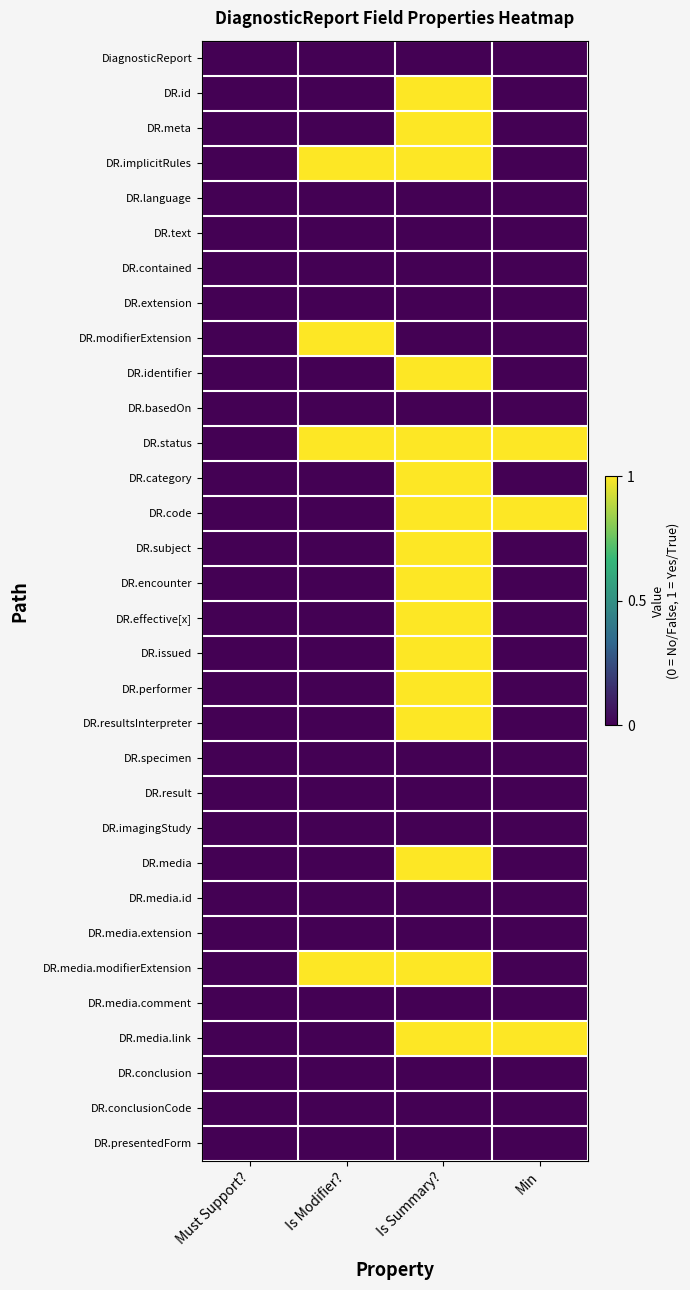

Reading right to left, what are all the values shown in this chart?

DiagnosticReport: Min=0	Is Summary?=0	Is Modifier?=0	Must Support?=0
DR.id: Min=0	Is Summary?=1	Is Modifier?=0	Must Support?=0
DR.meta: Min=0	Is Summary?=1	Is Modifier?=0	Must Support?=0
DR.implicitRules: Min=0	Is Summary?=1	Is Modifier?=1	Must Support?=0
DR.language: Min=0	Is Summary?=0	Is Modifier?=0	Must Support?=0
DR.text: Min=0	Is Summary?=0	Is Modifier?=0	Must Support?=0
DR.contained: Min=0	Is Summary?=0	Is Modifier?=0	Must Support?=0
DR.extension: Min=0	Is Summary?=0	Is Modifier?=0	Must Support?=0
DR.modifierExtension: Min=0	Is Summary?=0	Is Modifier?=1	Must Support?=0
DR.identifier: Min=0	Is Summary?=1	Is Modifier?=0	Must Support?=0
DR.basedOn: Min=0	Is Summary?=0	Is Modifier?=0	Must Support?=0
DR.status: Min=1	Is Summary?=1	Is Modifier?=1	Must Support?=0
DR.category: Min=0	Is Summary?=1	Is Modifier?=0	Must Support?=0
DR.code: Min=1	Is Summary?=1	Is Modifier?=0	Must Support?=0
DR.subject: Min=0	Is Summary?=1	Is Modifier?=0	Must Support?=0
DR.encounter: Min=0	Is Summary?=1	Is Modifier?=0	Must Support?=0
DR.effective[x]: Min=0	Is Summary?=1	Is Modifier?=0	Must Support?=0
DR.issued: Min=0	Is Summary?=1	Is Modifier?=0	Must Support?=0
DR.performer: Min=0	Is Summary?=1	Is Modifier?=0	Must Support?=0
DR.resultsInterpreter: Min=0	Is Summary?=1	Is Modifier?=0	Must Support?=0
DR.specimen: Min=0	Is Summary?=0	Is Modifier?=0	Must Support?=0
DR.result: Min=0	Is Summary?=0	Is Modifier?=0	Must Support?=0
DR.imagingStudy: Min=0	Is Summary?=0	Is Modifier?=0	Must Support?=0
DR.media: Min=0	Is Summary?=1	Is Modifier?=0	Must Support?=0
DR.media.id: Min=0	Is Summary?=0	Is Modifier?=0	Must Support?=0
DR.media.extension: Min=0	Is Summary?=0	Is Modifier?=0	Must Support?=0
DR.media.modifierExtension: Min=0	Is Summary?=1	Is Modifier?=1	Must Support?=0
DR.media.comment: Min=0	Is Summary?=0	Is Modifier?=0	Must Support?=0
DR.media.link: Min=1	Is Summary?=1	Is Modifier?=0	Must Support?=0
DR.conclusion: Min=0	Is Summary?=0	Is Modifier?=0	Must Support?=0
DR.conclusionCode: Min=0	Is Summary?=0	Is Modifier?=0	Must Support?=0
DR.presentedForm: Min=0	Is Summary?=0	Is Modifier?=0	Must Support?=0